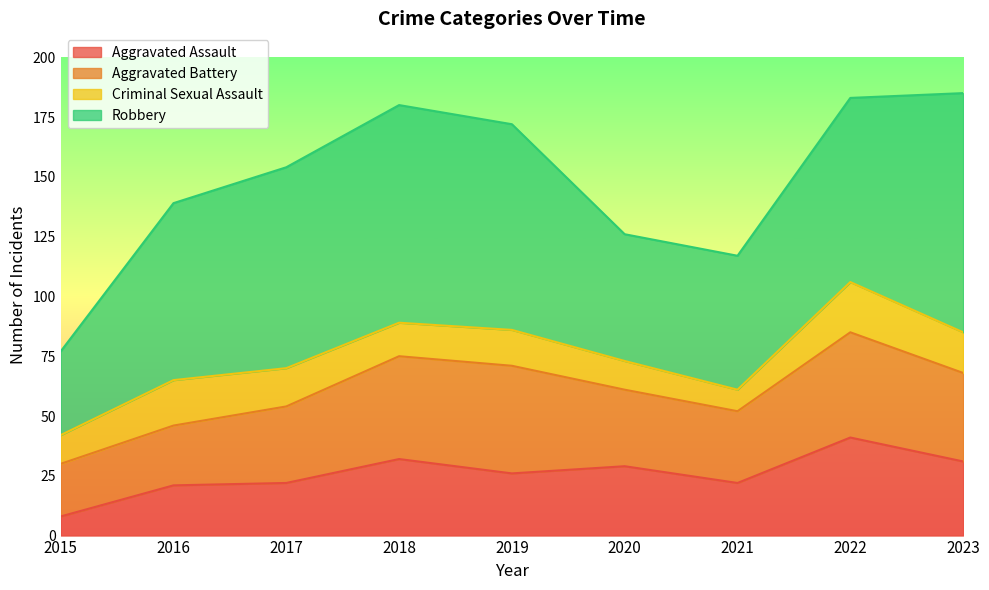

Reading right to left, transcribe all the data shown in this chart.

Aggravated Assault: 2023=31	2022=41	2021=22	2020=29	2019=26	2018=32	2017=22	2016=21	2015=8
Aggravated Battery: 2023=37	2022=44	2021=30	2020=32	2019=45	2018=43	2017=32	2016=25	2015=22
Criminal Sexual Assault: 2023=17	2022=21	2021=9	2020=12	2019=15	2018=14	2017=16	2016=19	2015=12
Robbery: 2023=100	2022=77	2021=56	2020=53	2019=86	2018=91	2017=84	2016=74	2015=35